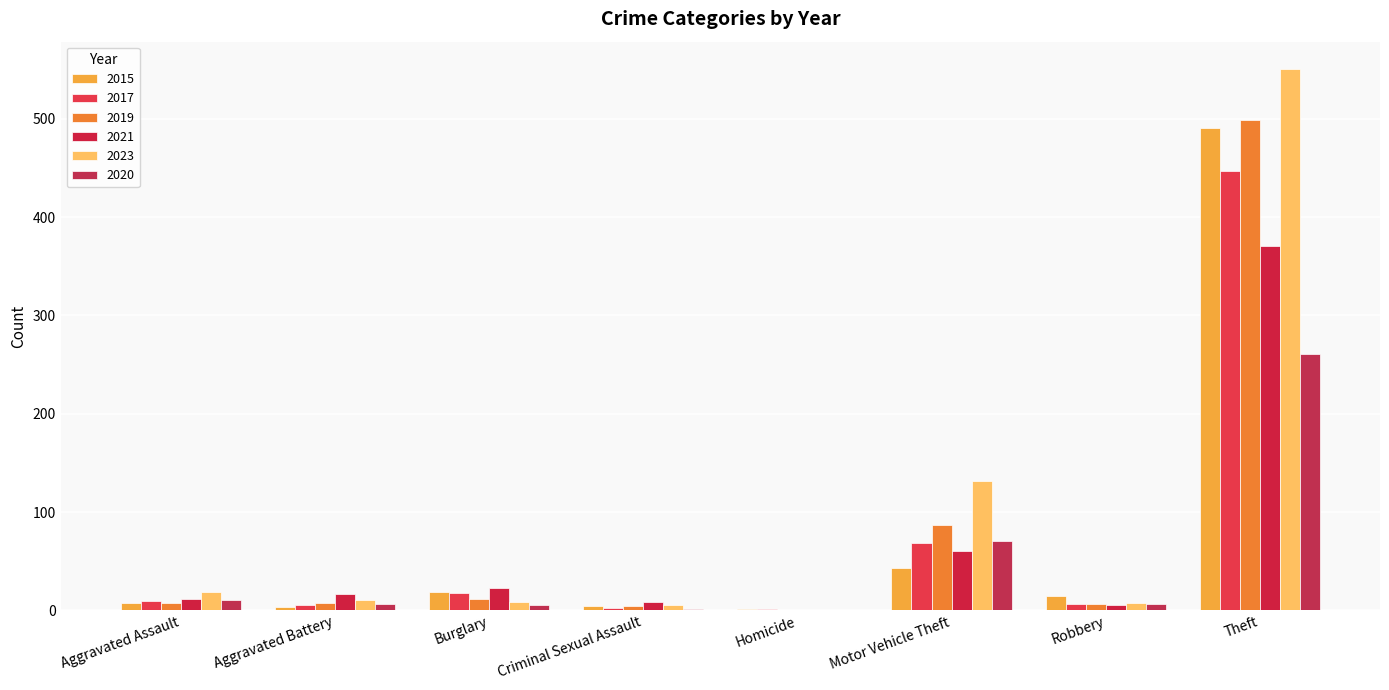

Are the bars horizontal?

No